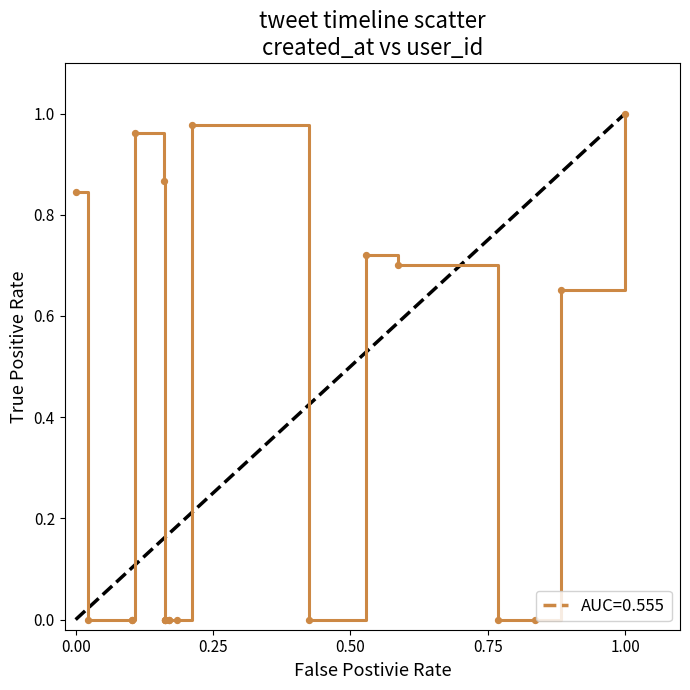

How many lines are shown in the chart?

1